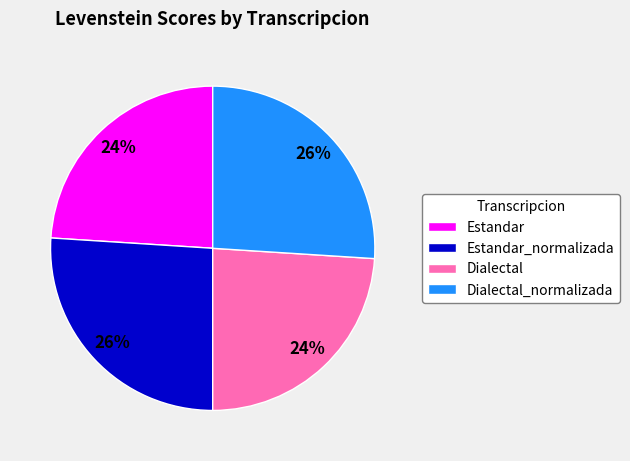

What percentage is the Estandar slice, to the nearest percent?

24%